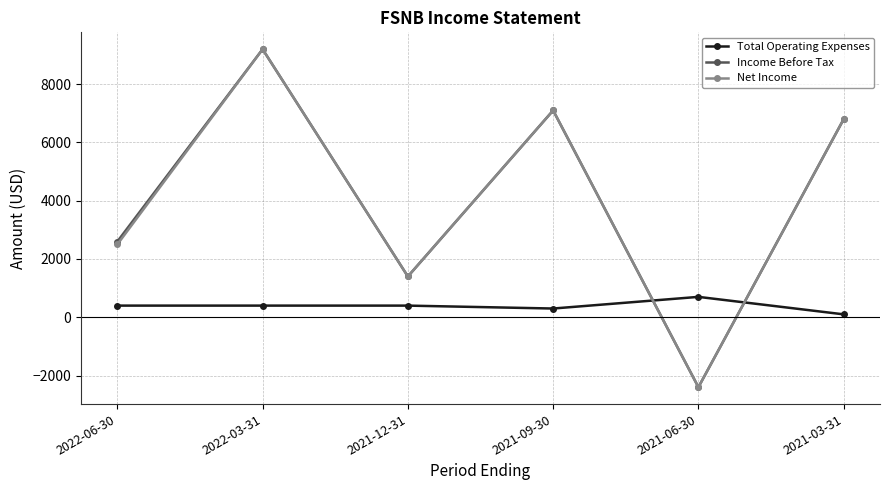

How many intersections are there between Total Operating Expenses and Income Before Tax?

2